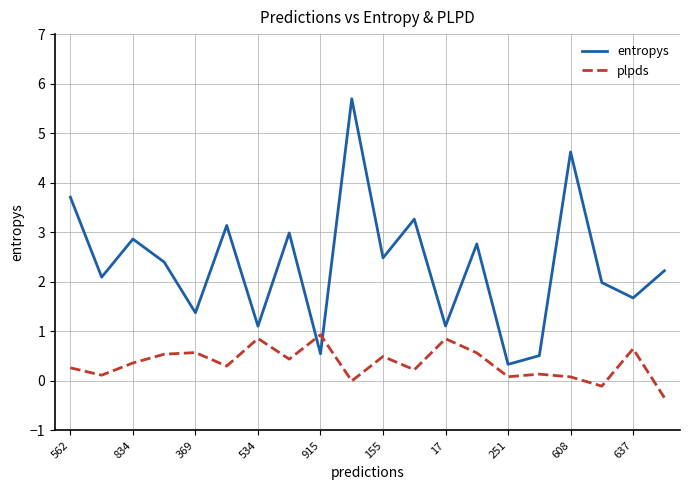

Which series ends up on top after the final intersection of plpds and entropys?

entropys